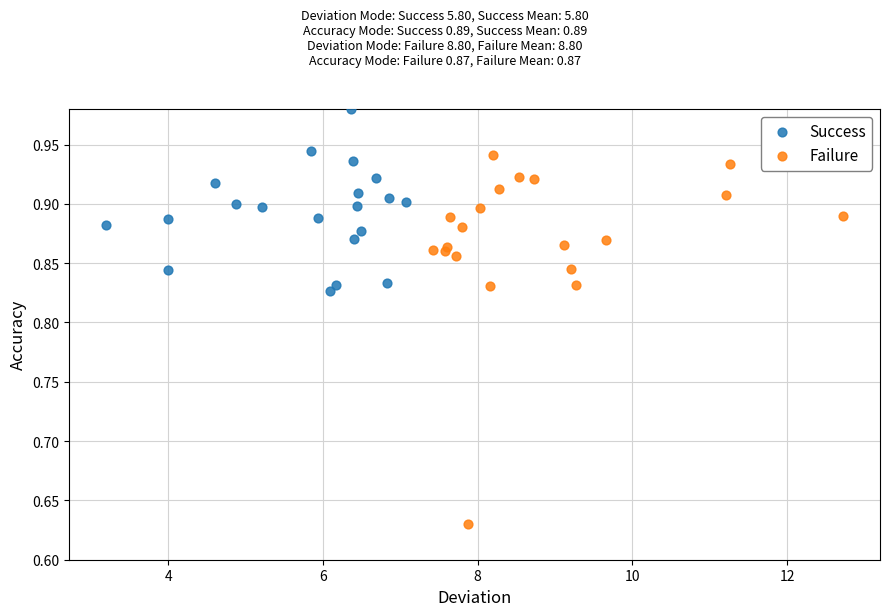

Which series reaches the maximum Y coordinate?

Success